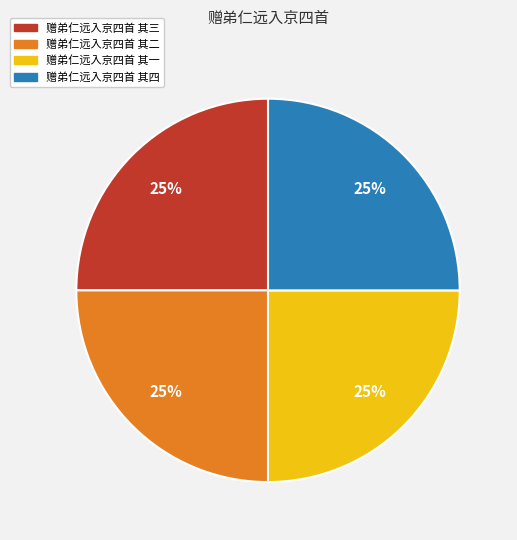

Is there any slice that represents more than half of the pie?

No